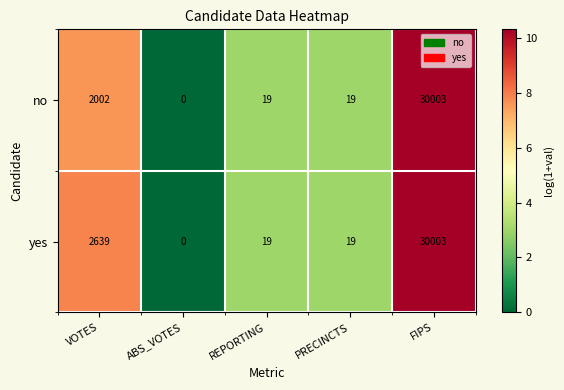

The value of yes at REPORTING is 29. True or false?

False